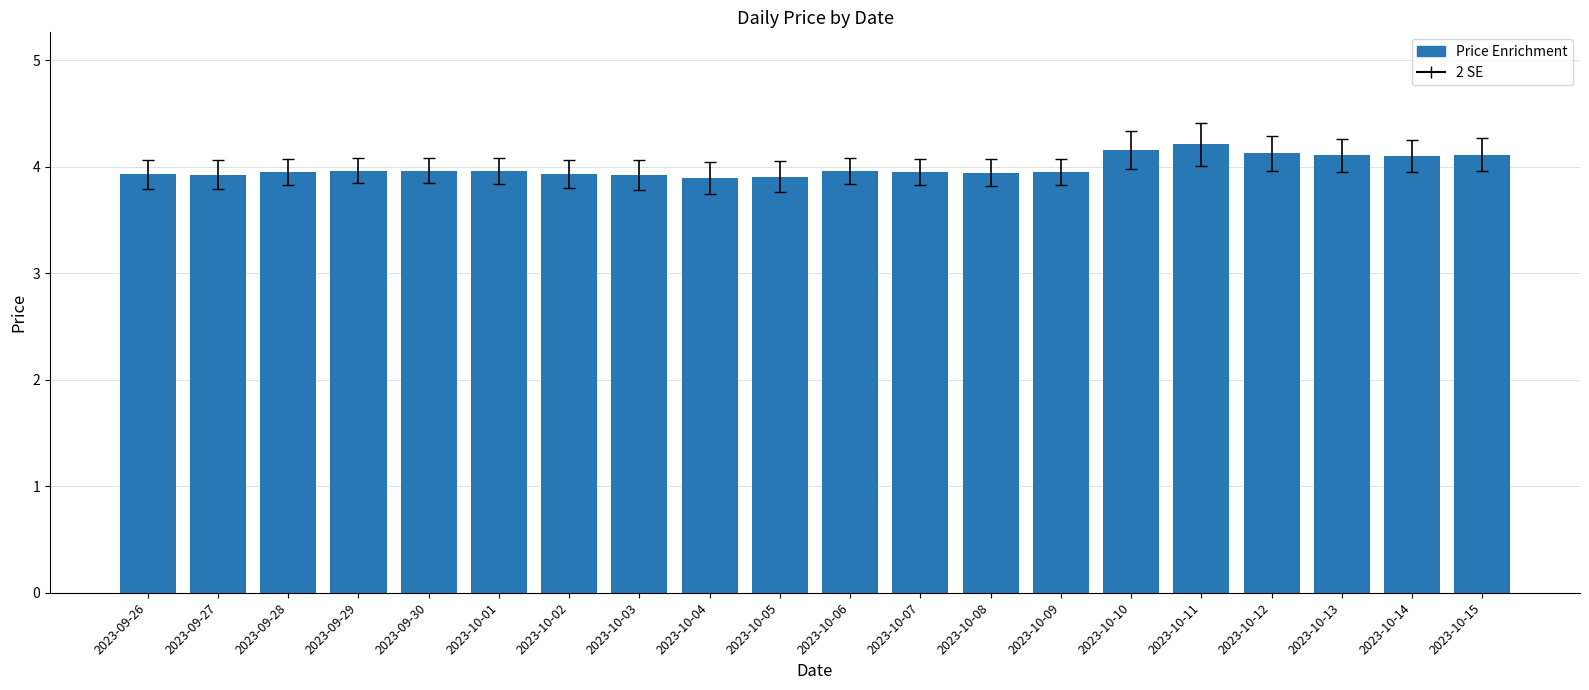

What is the sum of the values at 2023-10-07 and 2023-10-15?

8.1